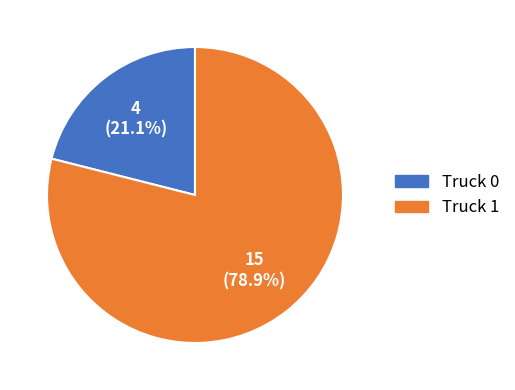

Is it true that Truck 0 is 21% of the pie?

True